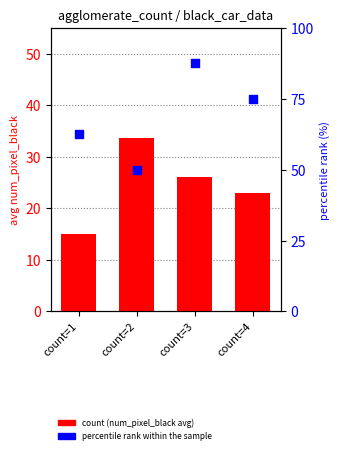

What is the total value across all series at count=2?

83.6